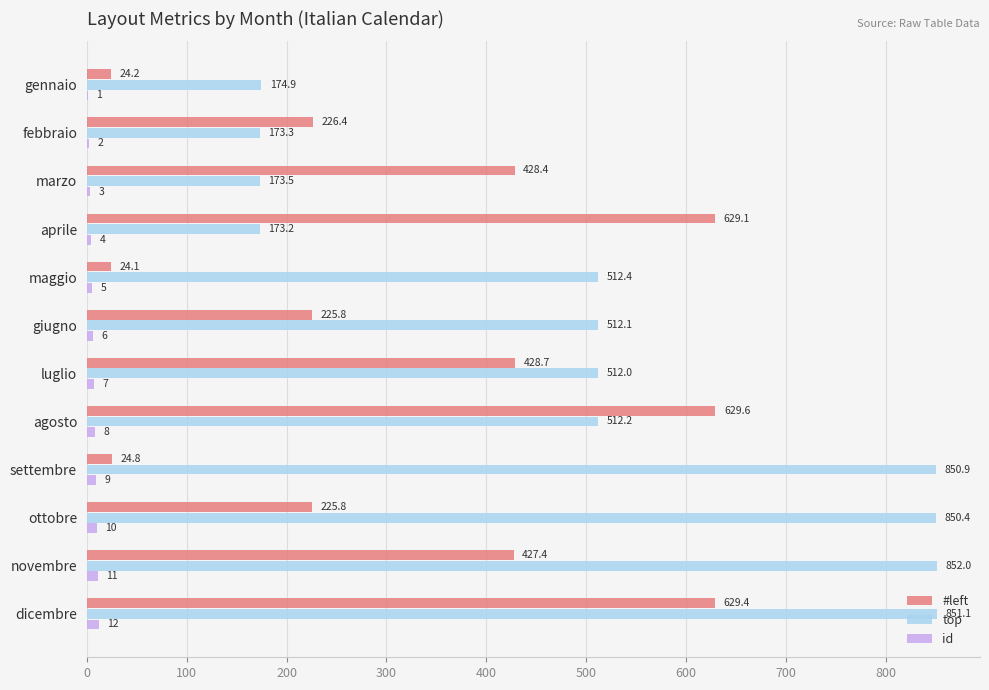

Which label corresponds to the largest value in the chart?

novembre